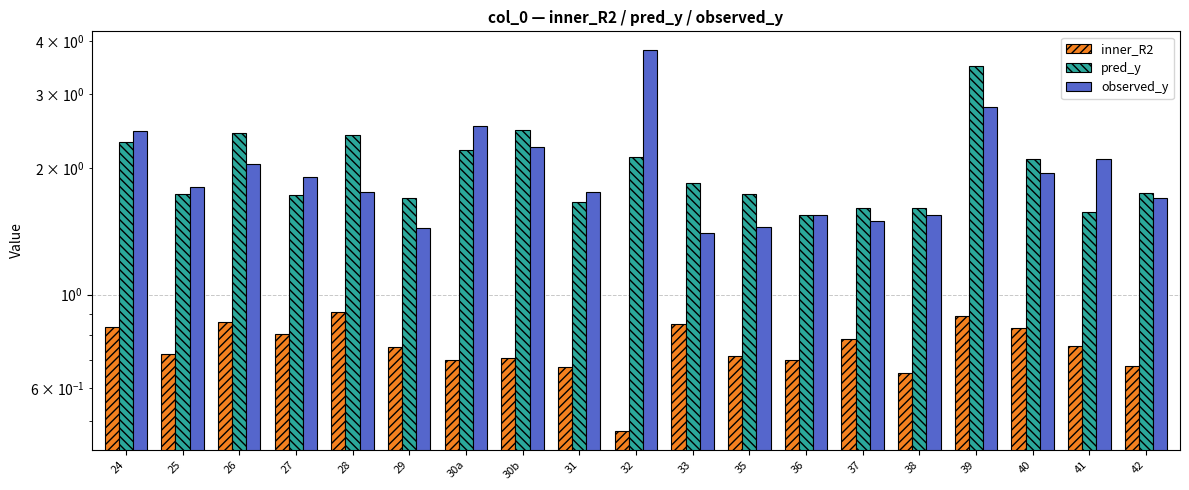

Reading left to right, list all the values displayed in this chart.

inner_R2: 24=0.8	25=0.7	26=0.9	27=0.8	28=0.9	29=0.8	30a=0.7	30b=0.7	31=0.7	32=0.5	33=0.9	35=0.7	36=0.7	37=0.8	38=0.7	39=0.9	40=0.8	41=0.8	42=0.7
pred_y: 24=2.3	25=1.7	26=2.4	27=1.7	28=2.4	29=1.7	30a=2.2	30b=2.5	31=1.7	32=2.1	33=1.8	35=1.7	36=1.5	37=1.6	38=1.6	39=3.5	40=2.1	41=1.6	42=1.7
observed_y: 24=2.5	25=1.8	26=2.0	27=1.9	28=1.8	29=1.4	30a=2.5	30b=2.2	31=1.8	32=3.8	33=1.4	35=1.4	36=1.6	37=1.5	38=1.6	39=2.8	40=1.9	41=2.1	42=1.7